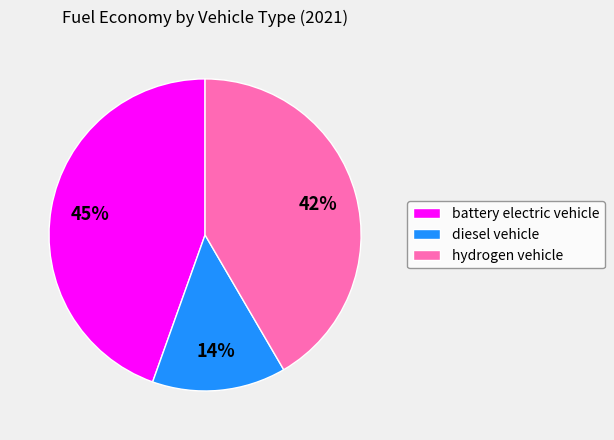

The diesel vehicle slice represents 2% of the pie. True or false?

False